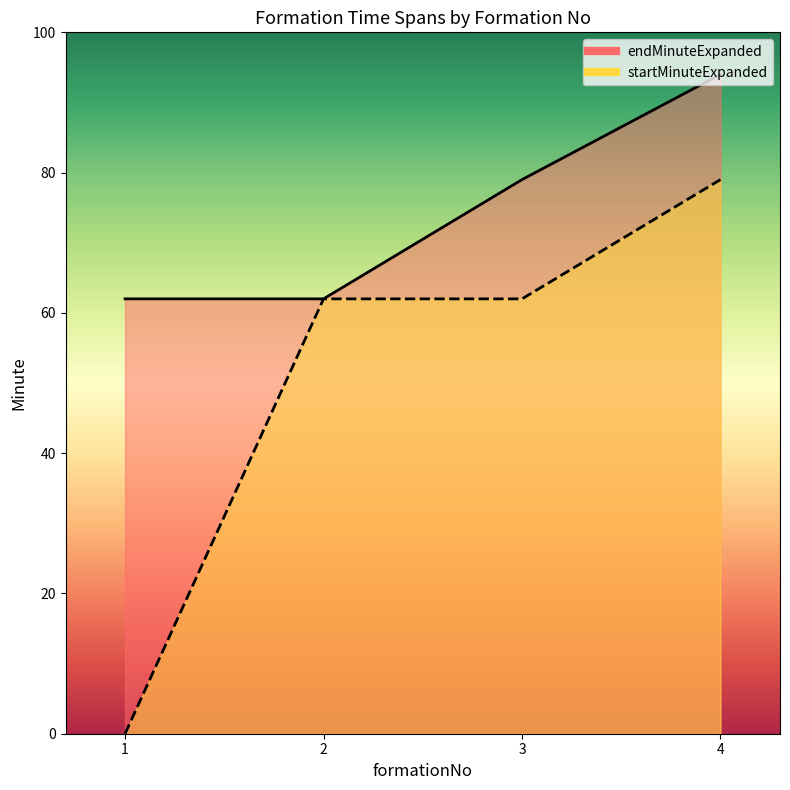

How many lines are shown in the chart?

2